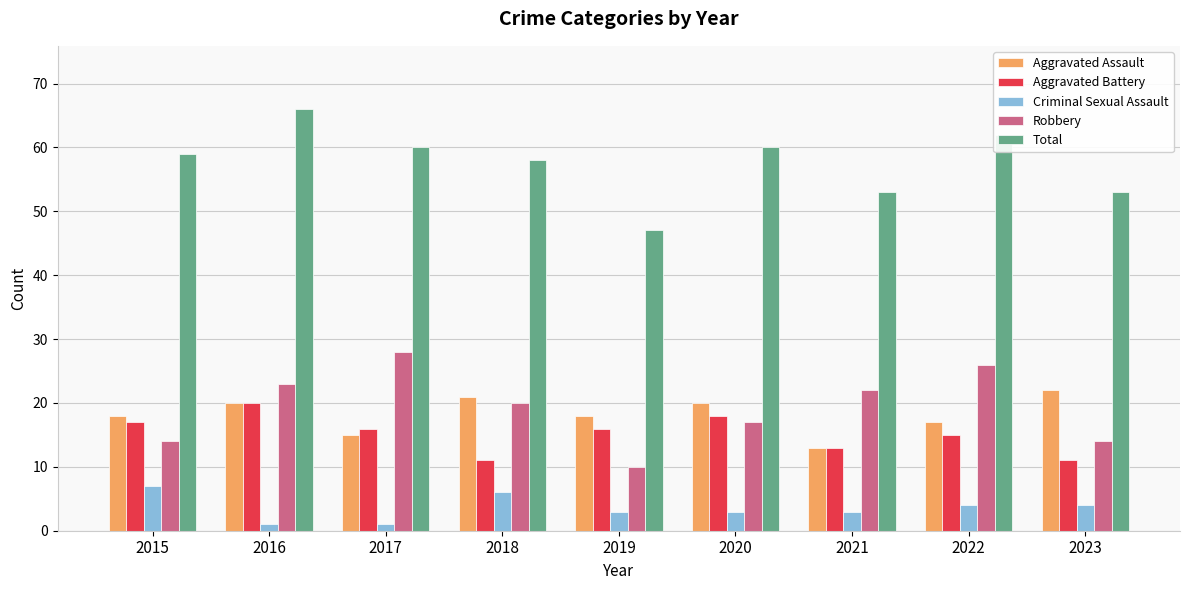

Count the number of categories in the chart.

9